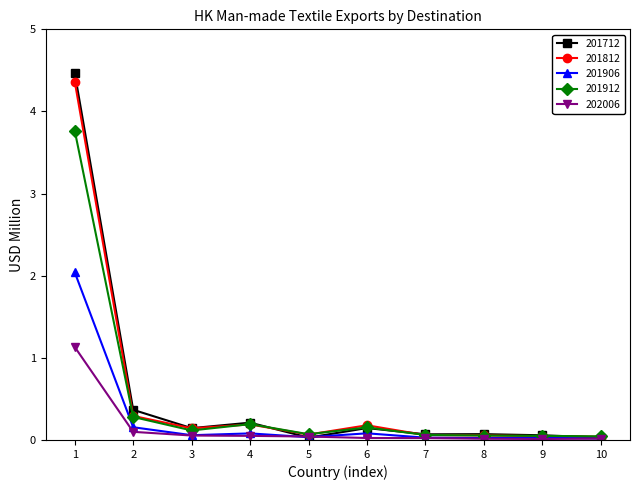

Which series has the largest range (max minus min)?

201712